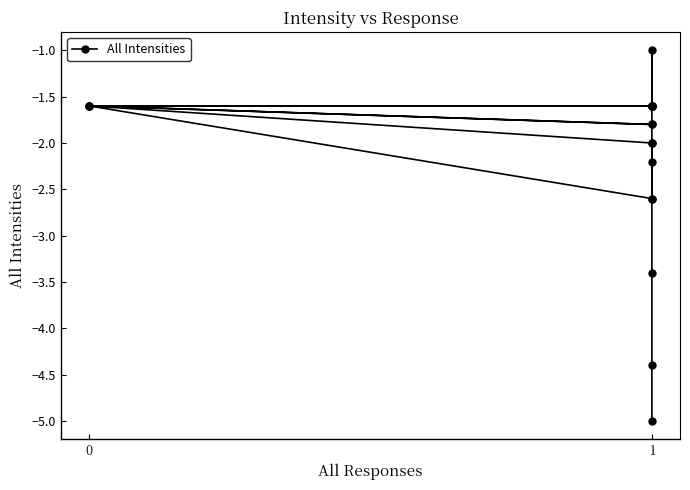

How many points are higher than both their immediate neighbors (excluding endpoints)?

2